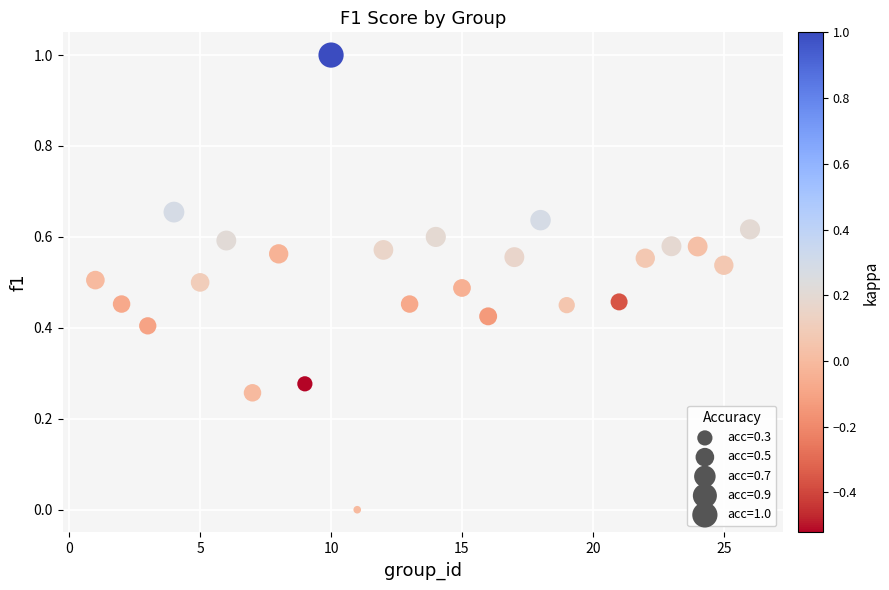

What is the range of Y values (max minus min)?

1.0